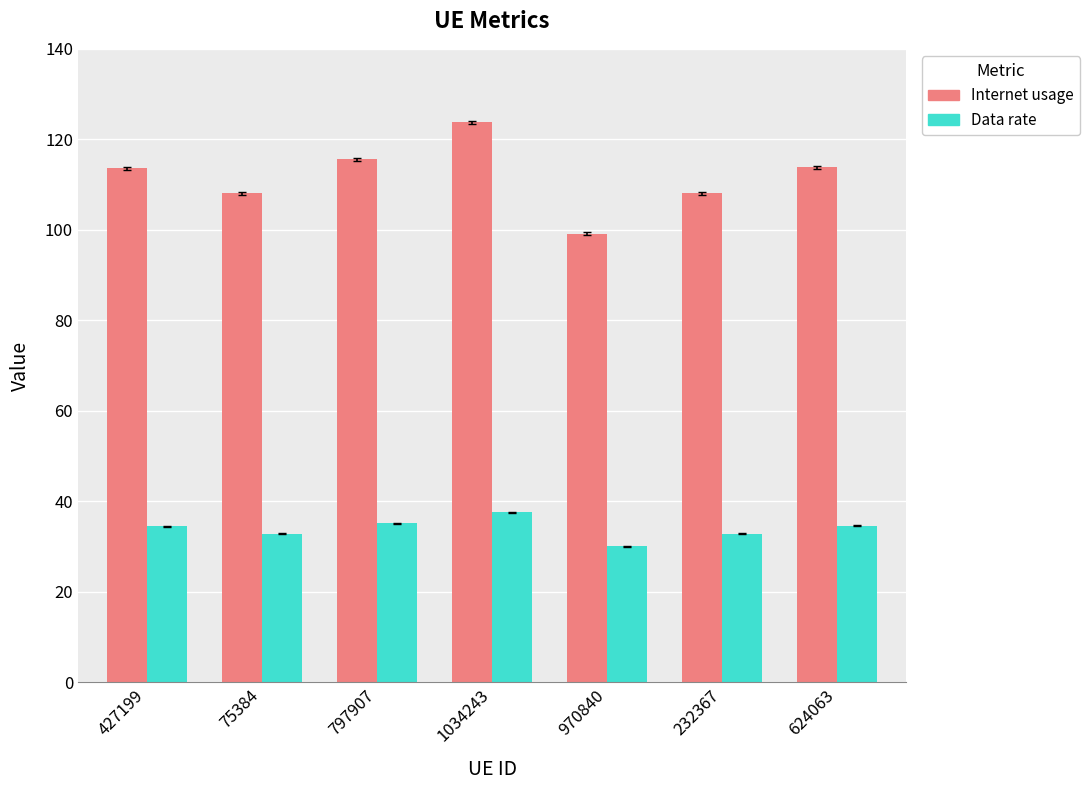

Are the bars horizontal?

No